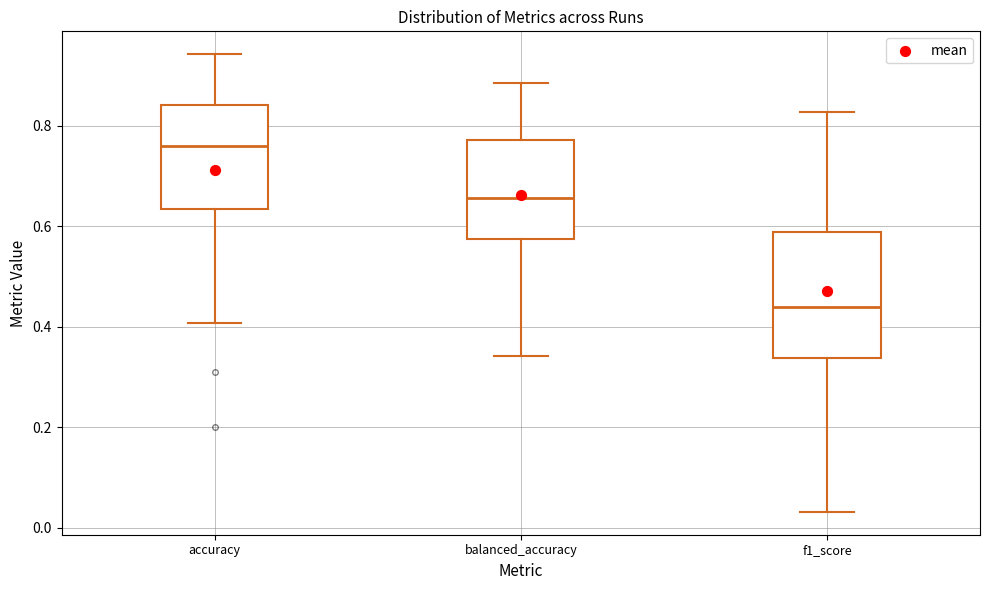

Reading left to right, transcribe this box plot: for each box, give where its median line is, the range the box spans, and where its two whiskers end, as read against the y-axis. The values are not printed on the chart, so give them approximately, as read against the axis.

accuracy: median 0.76, box 0.64 to 0.84, whiskers 0.40 to 0.94
balanced_accuracy: median 0.66, box 0.58 to 0.78, whiskers 0.34 to 0.88
f1_score: median 0.44, box 0.34 to 0.58, whiskers 0.04 to 0.82